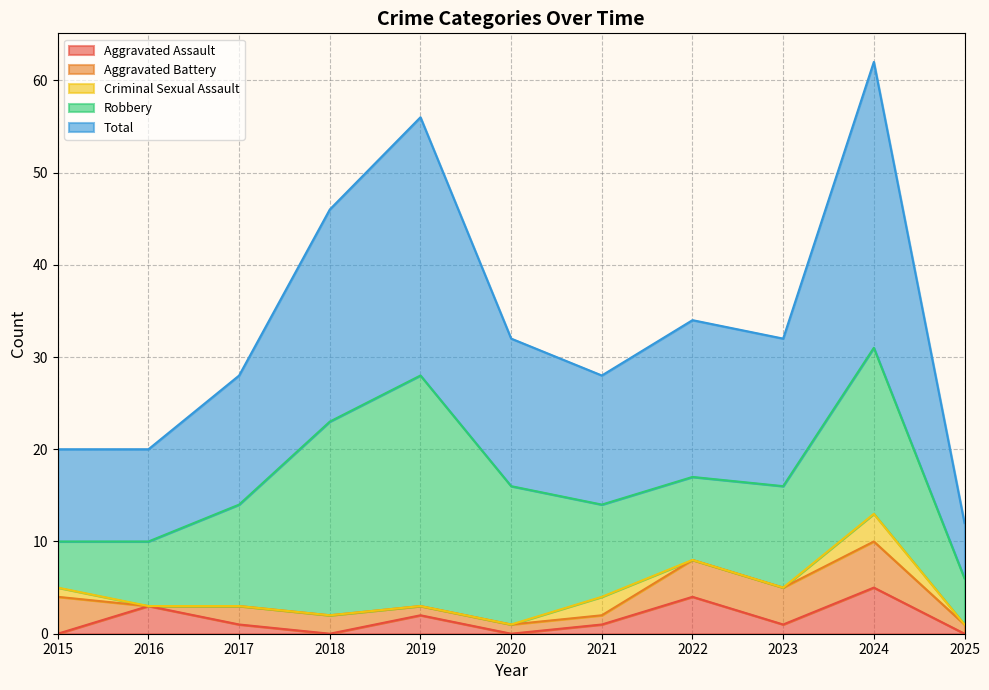

What is the difference between the second highest and minimum values in the Aggravated Battery series?

4